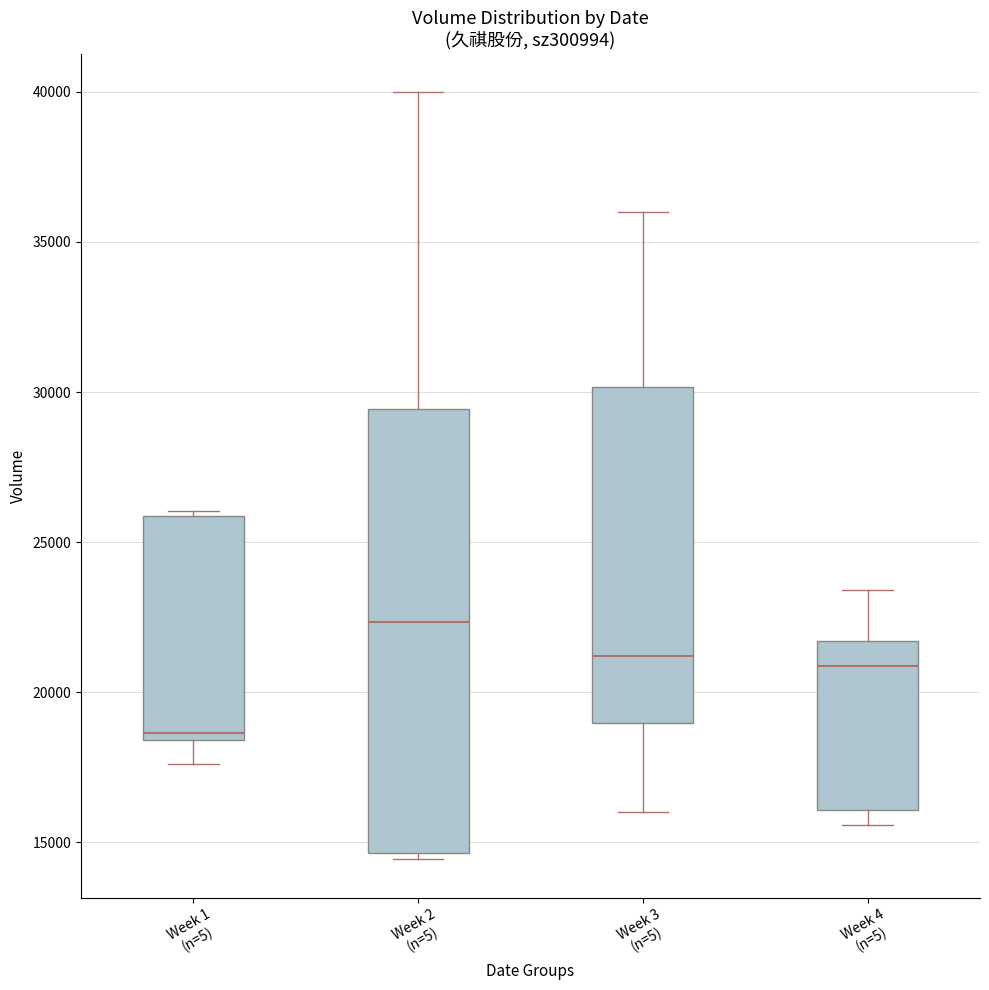

Reading left to right, transcribe this box plot: for each box, give where its median line is, the range the box spans, and where its two whiskers end, as read against the y-axis. The values are not printed on the chart, so give them approximately, as read against the axis.

Week 1 (n=5): median 18500 (just above the box's lower edge), box 18500 to 26000, whiskers 17500 to 26000 (just above the box's upper edge)
Week 2 (n=5): median 22500, box 14500 to 29500, whiskers 14500 (just below the box's lower edge) to 40000
Week 3 (n=5): median 21000, box 19000 to 30000, whiskers 16000 to 36000
Week 4 (n=5): median 21000, box 16000 to 21500, whiskers 15500 to 23500